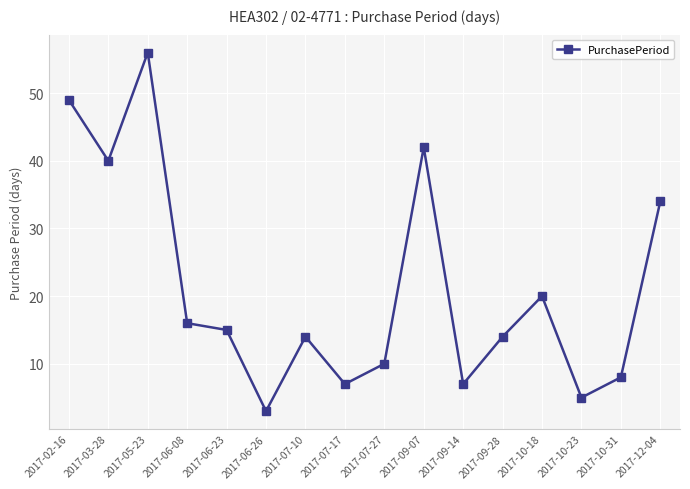

True or false: the data has more than 0 interior local peaks.

True